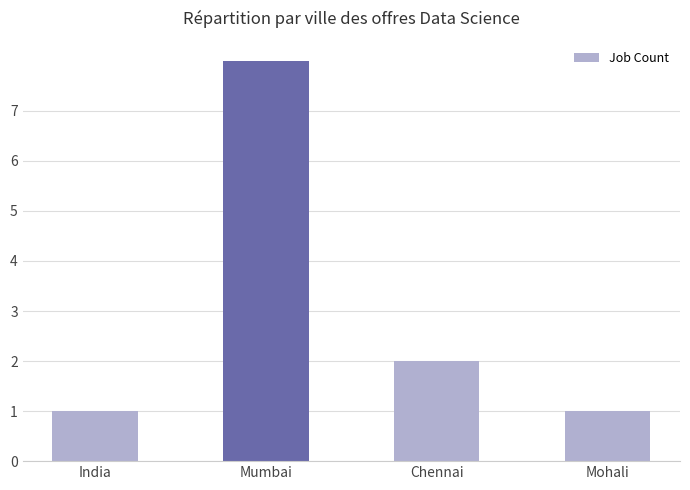

Between Mohali and Mumbai, which is larger?

Mumbai